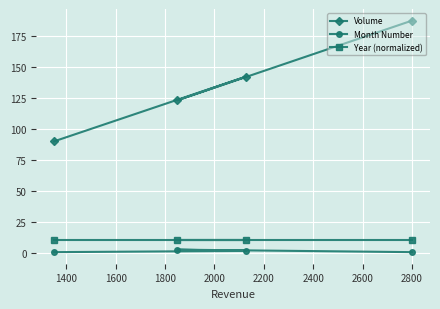

Does the chart display data point markers on the line(s)?

Yes